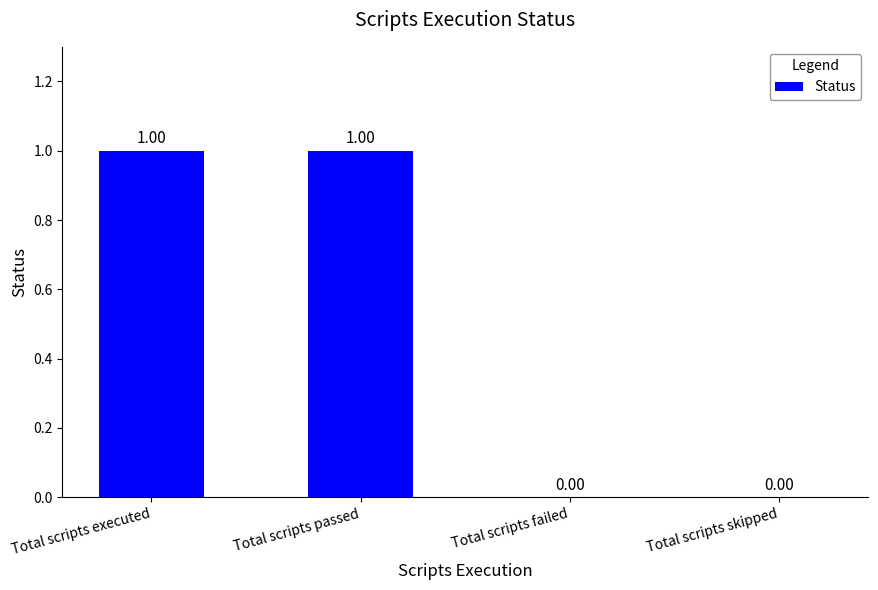

Between Total scripts failed and Total scripts executed, which is larger?

Total scripts executed